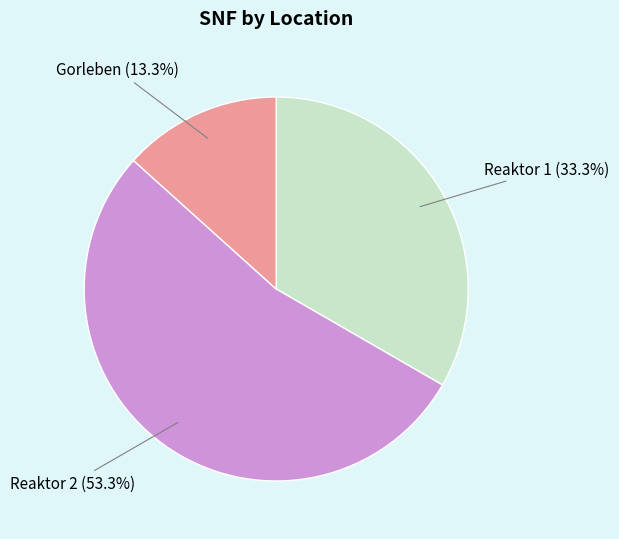

True or false: Reaktor 2 accounts for 53% of the total.

True